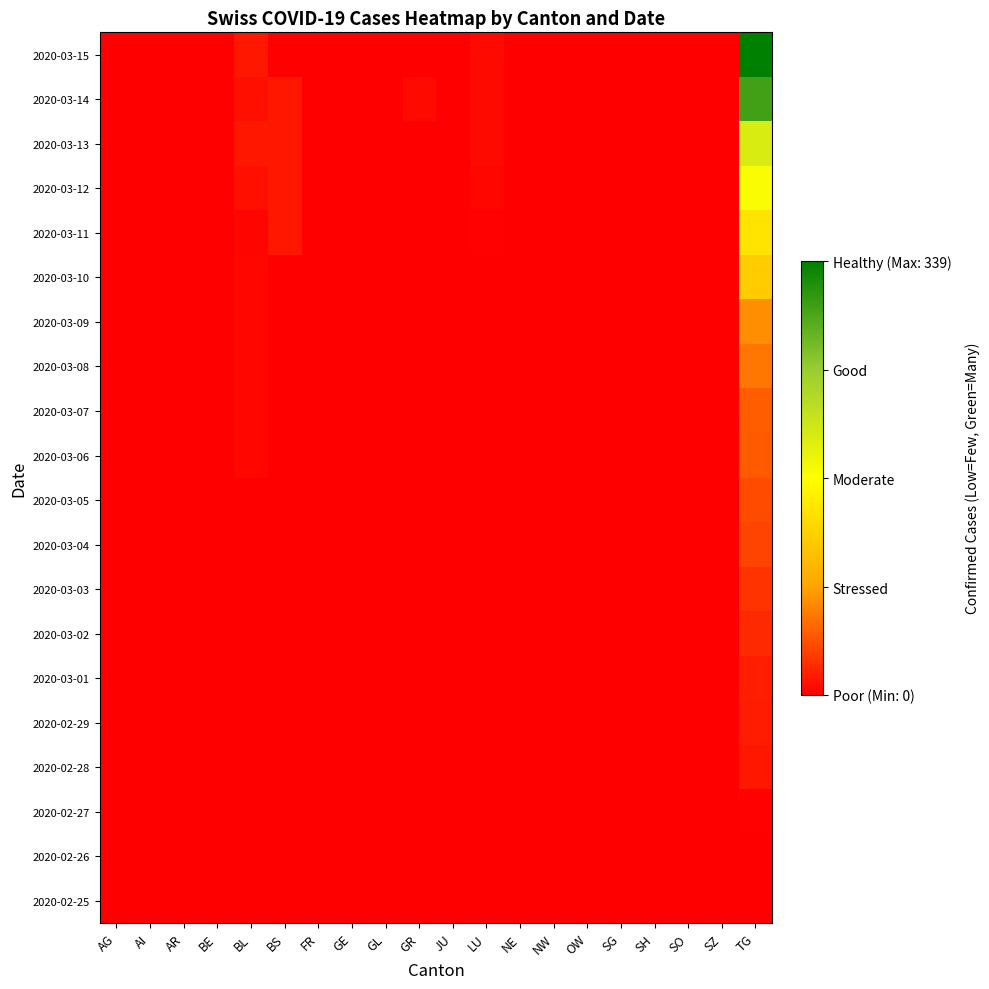

Between GL and NE, which is larger?

GL